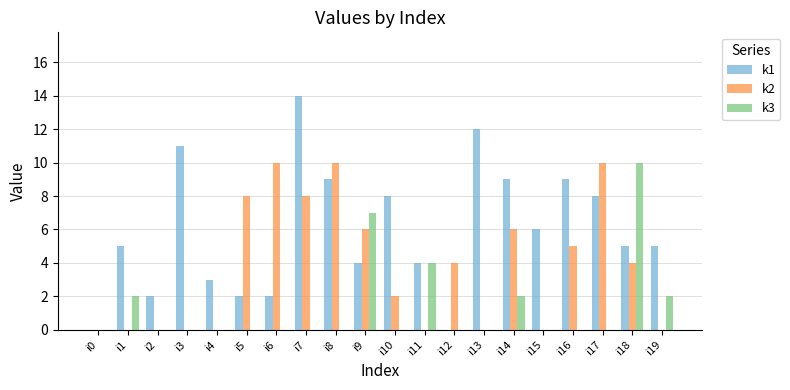

How many groups of bars are there?

20